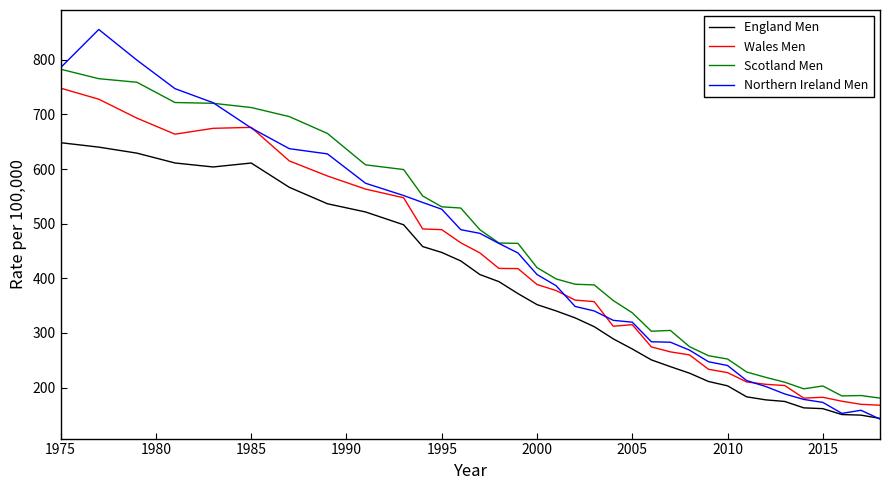

What is the minimum value for England Men?

143.7